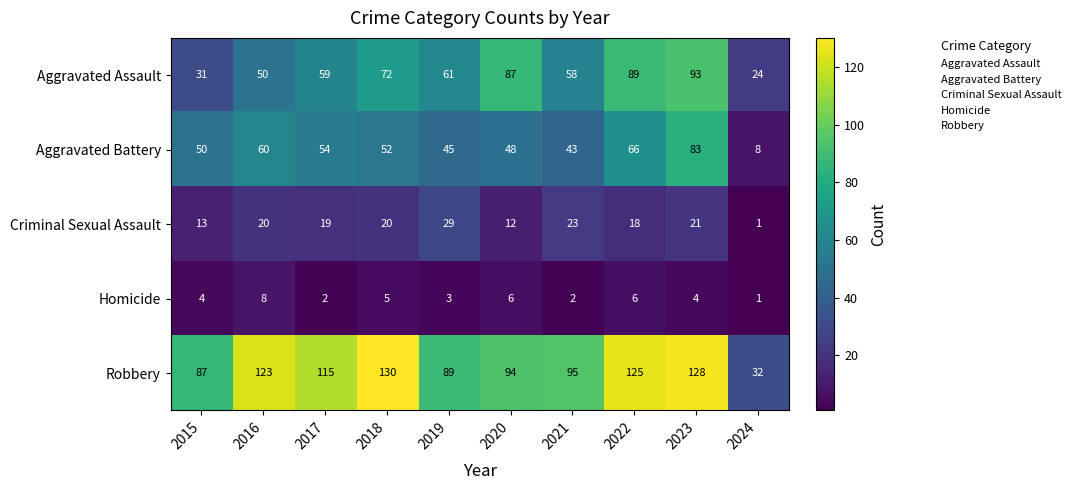

The value of Criminal Sexual Assault at 2021 is 23. True or false?

True